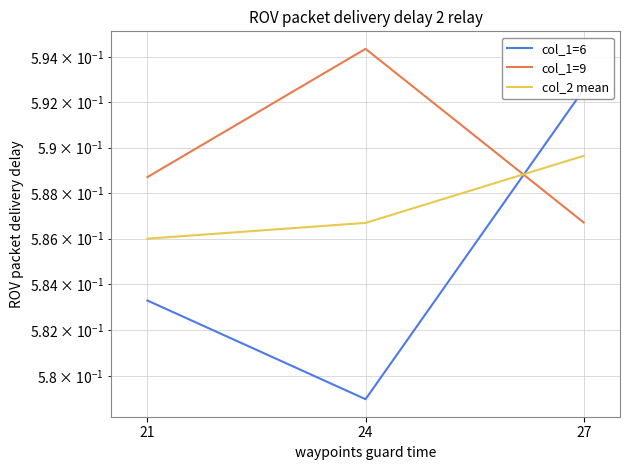

Rank the series by their maximum value, from highest to lowest.

col_1=9, col_1=6, col_2 mean